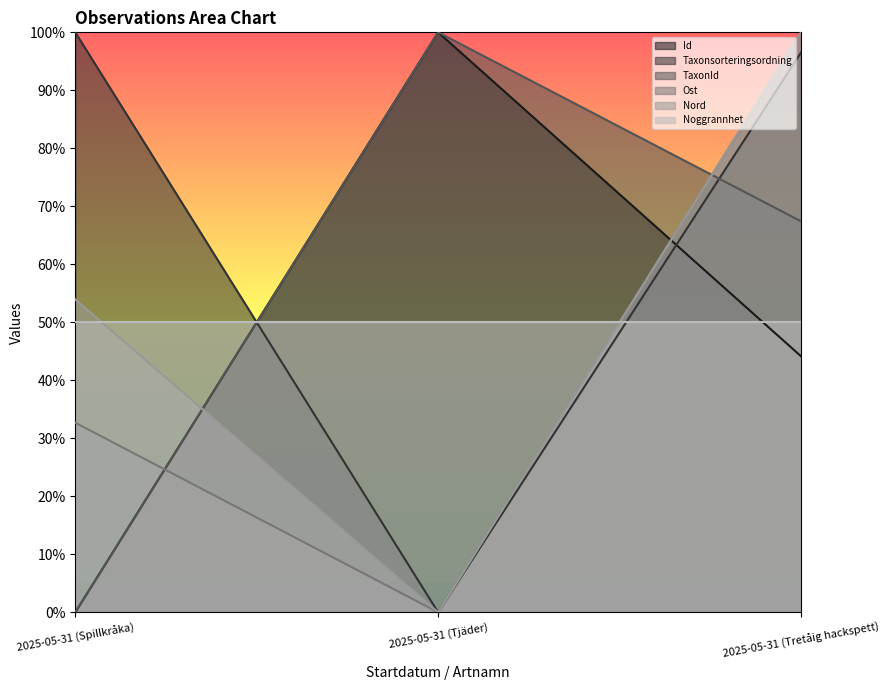

What are all the series names shown in the legend?

Id, Taxonsorteringsordning, TaxonId, Ost, Nord, Noggrannhet